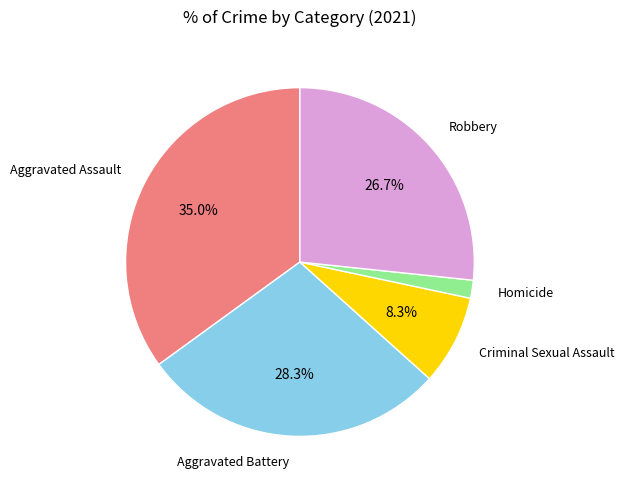

Is there any slice that represents more than half of the pie?

No